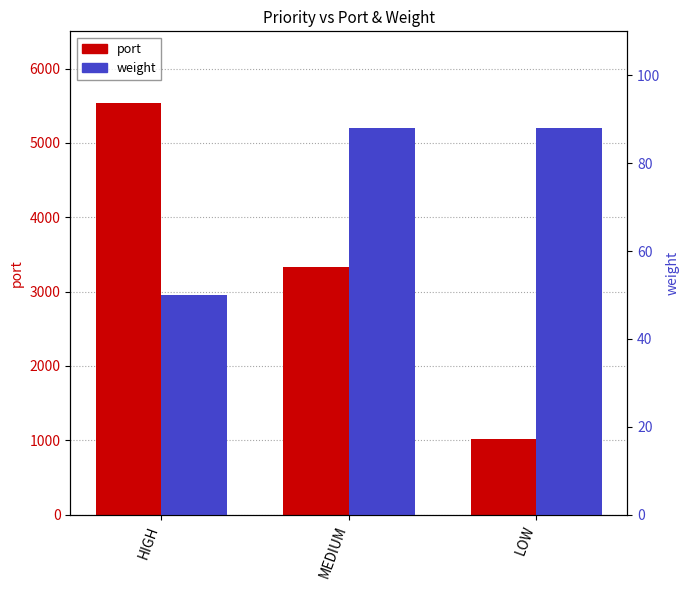

Rank the series at MEDIUM from lowest to highest value.

weight, port